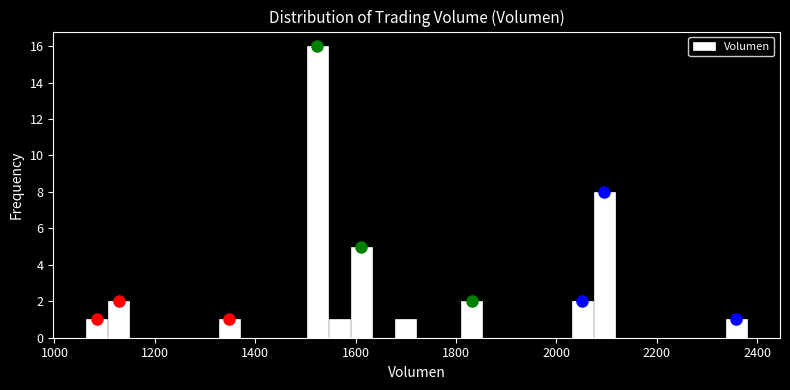

Around what value on the x-axis is the tallest bar? Give the approximate position of its centre, as read against the axis.

1520